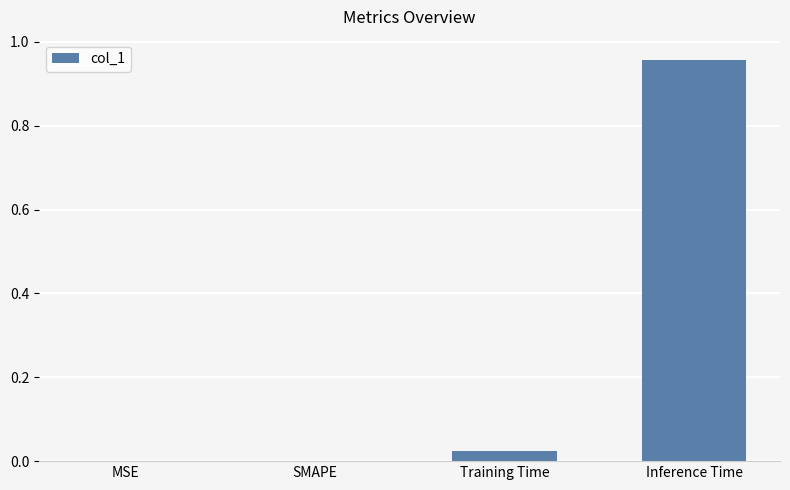

Are the bars horizontal?

No